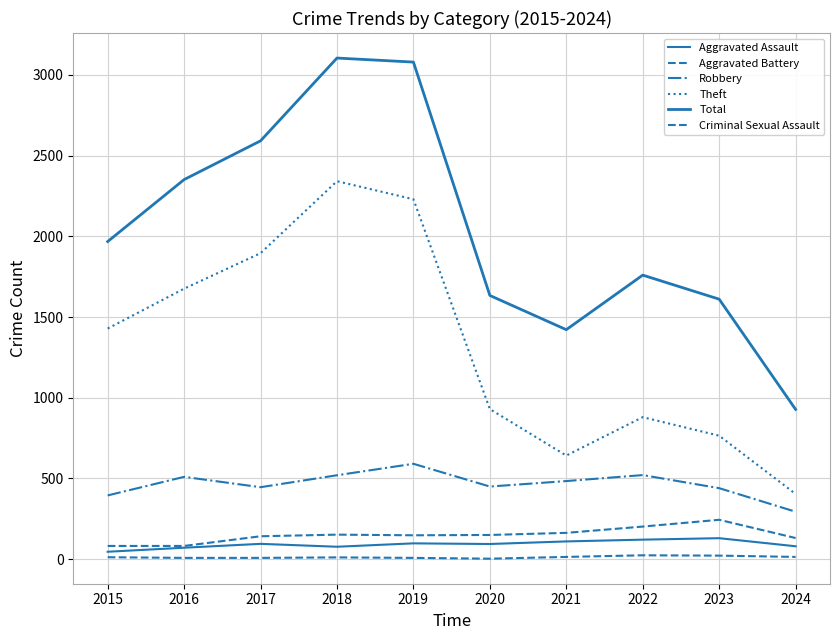

Is this an area chart (filled region under the line)?

No